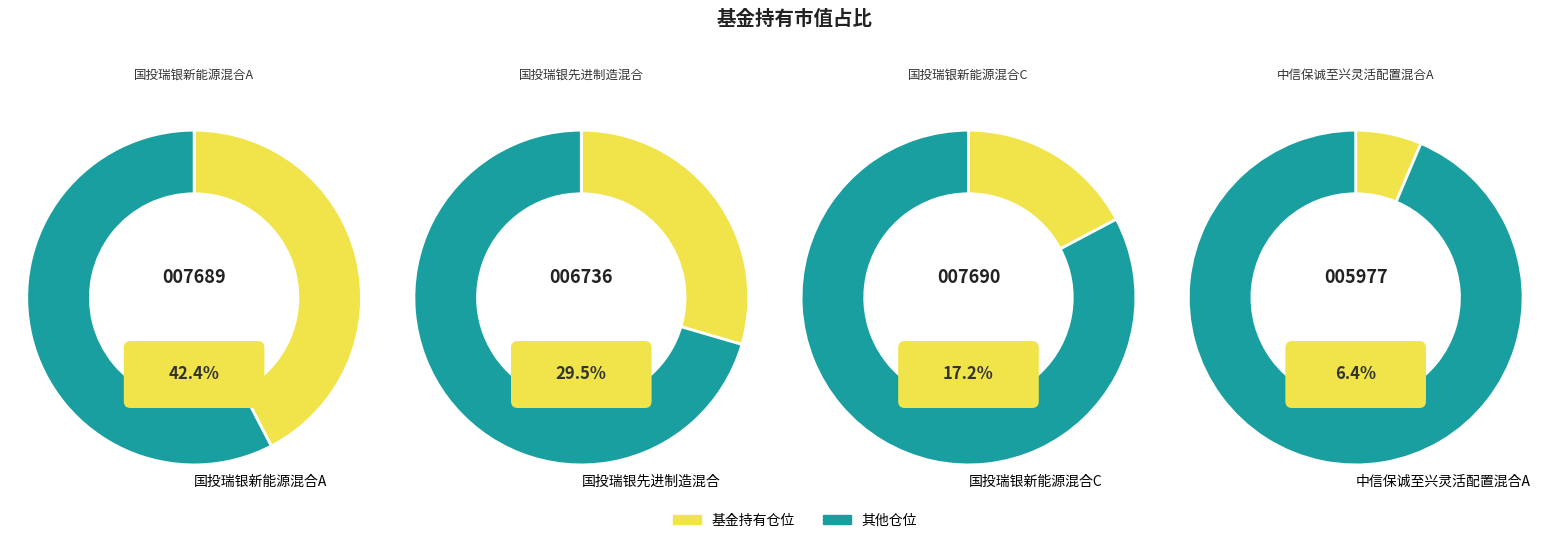

What percentage is the 国投瑞银新能源混合A slice, to the nearest percent?

42%